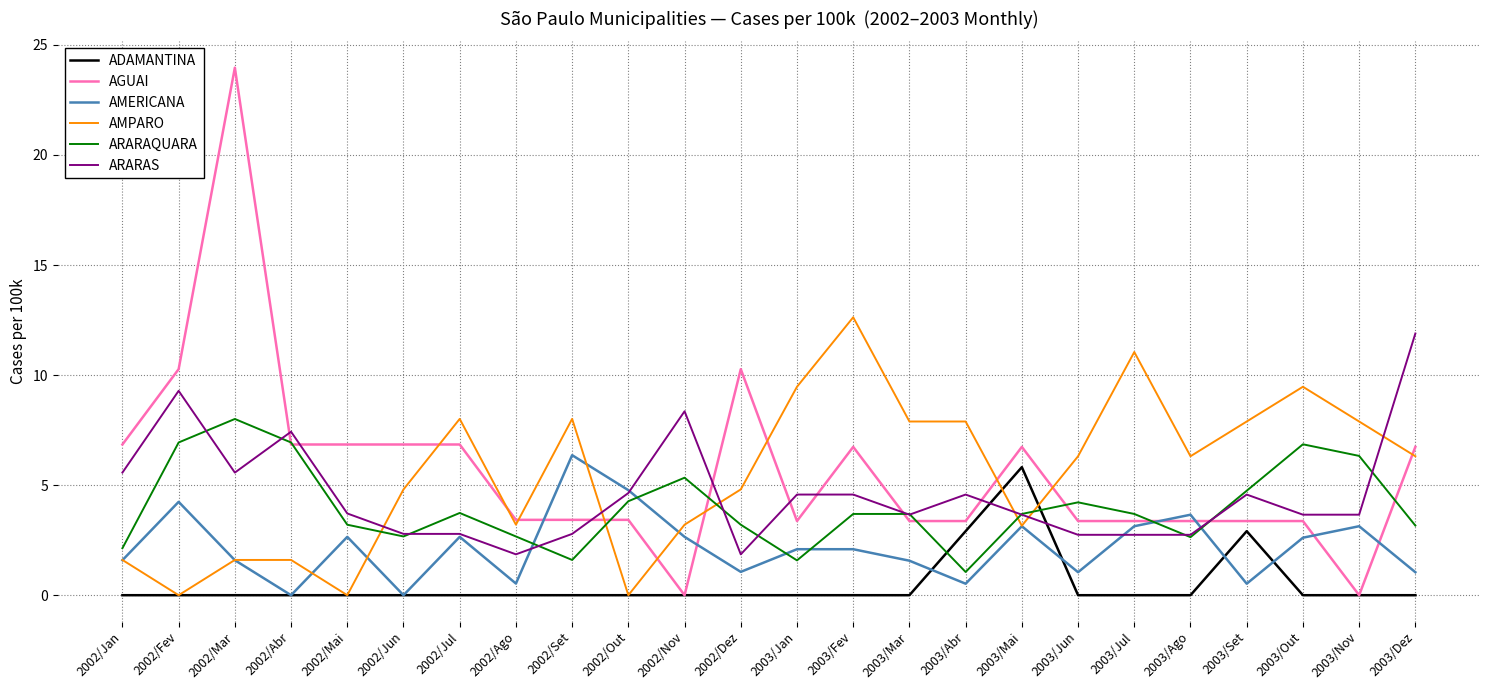

At which category is the sum across all series the highest?

2002/Mar